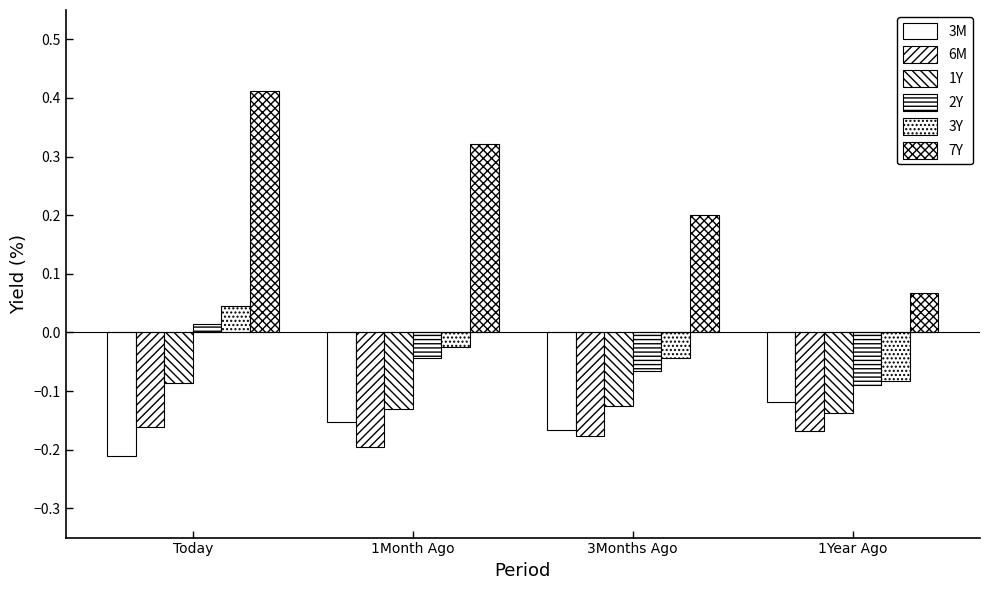

How many categories are shown in the chart?

4